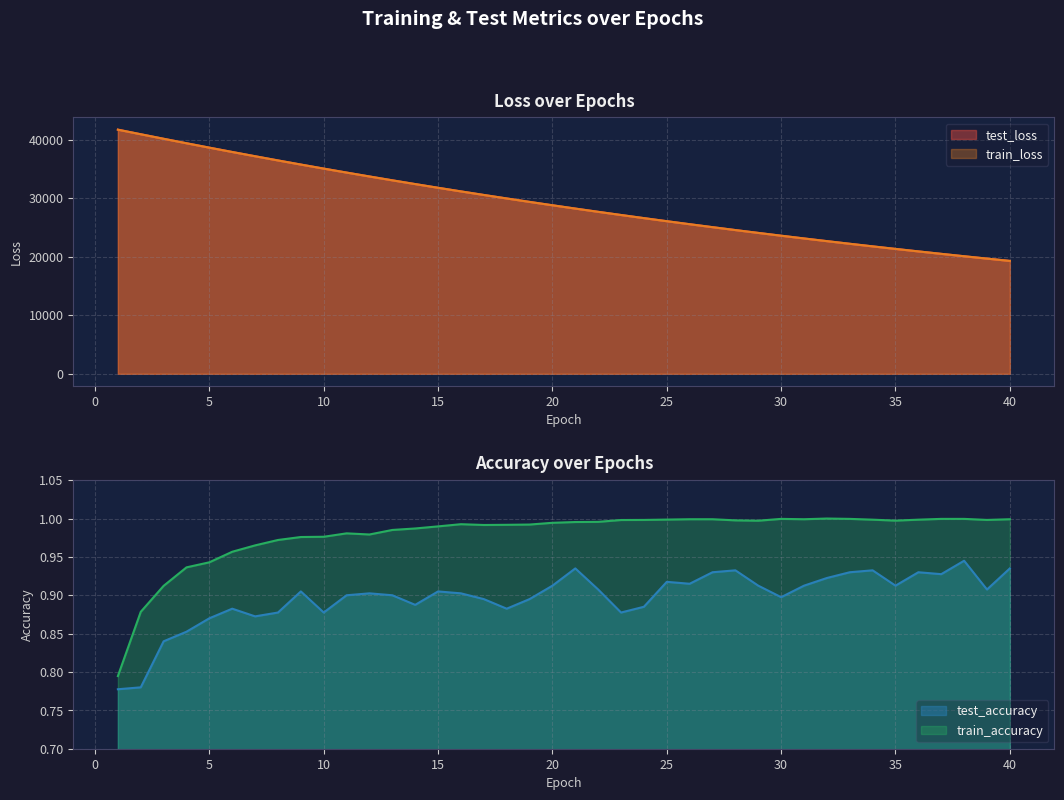

At how many categories does at least one series exceed 31040?

16